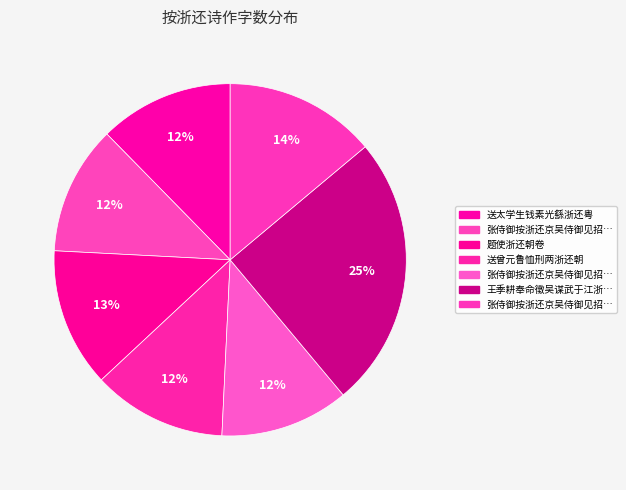

To the nearest percent, what is the difference between the largest and smallest slice percentages?

13%